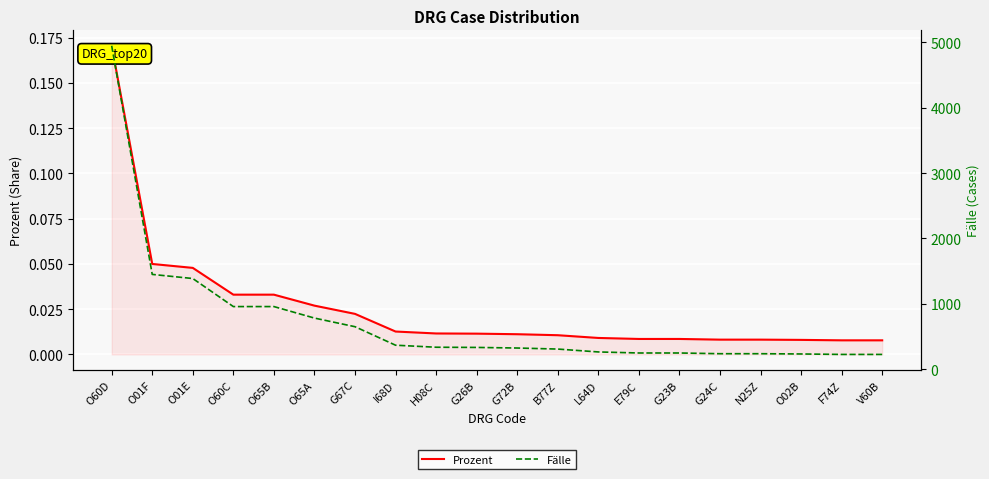

What is the sum of all Fälle values?

14719.0